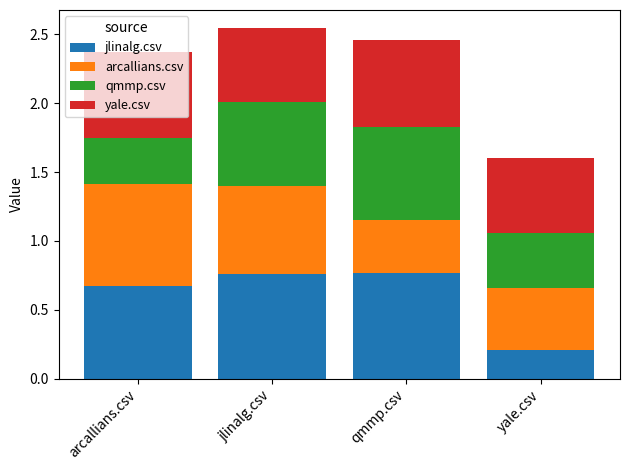

What is the total value across all series at arcallians.csv?

2.4